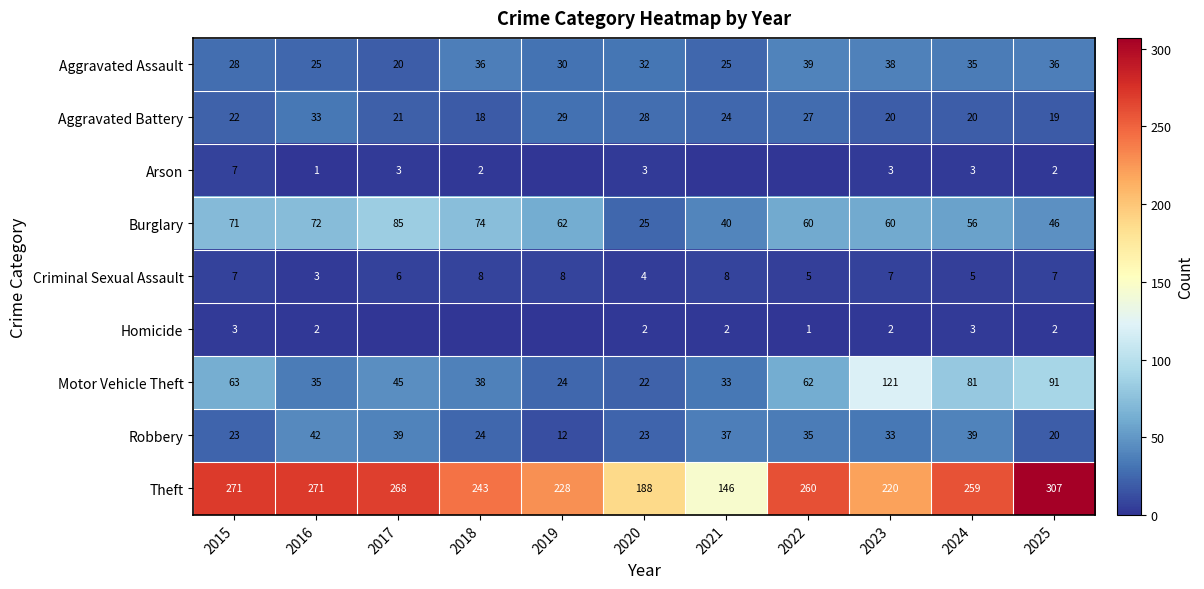

What is the difference between the maximum and minimum values in the Burglary series?

60